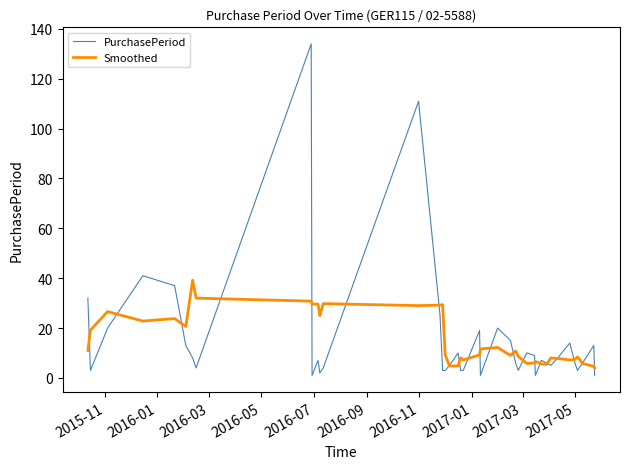

What is the greatest value displayed?

134.0